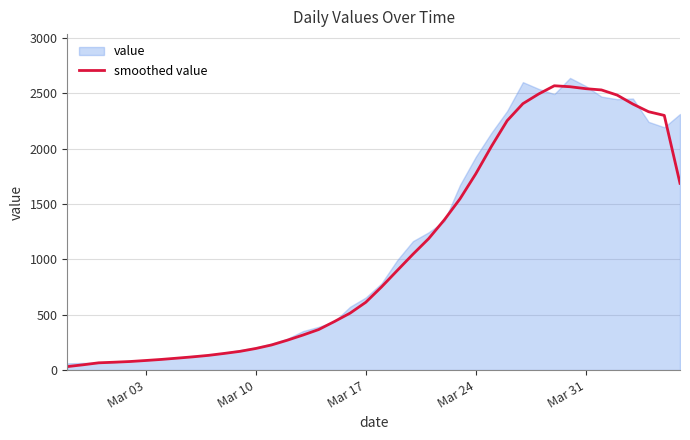

What is the approximate value at Mar 24?

1773.2